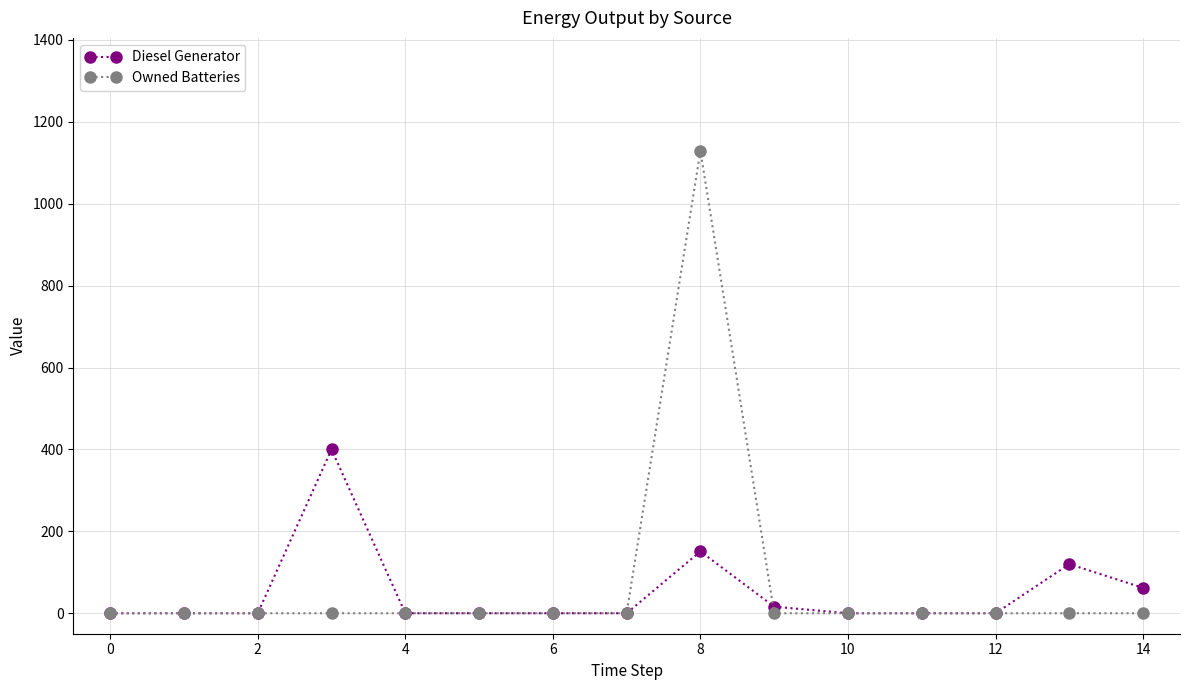

How many data points does each series have?

15